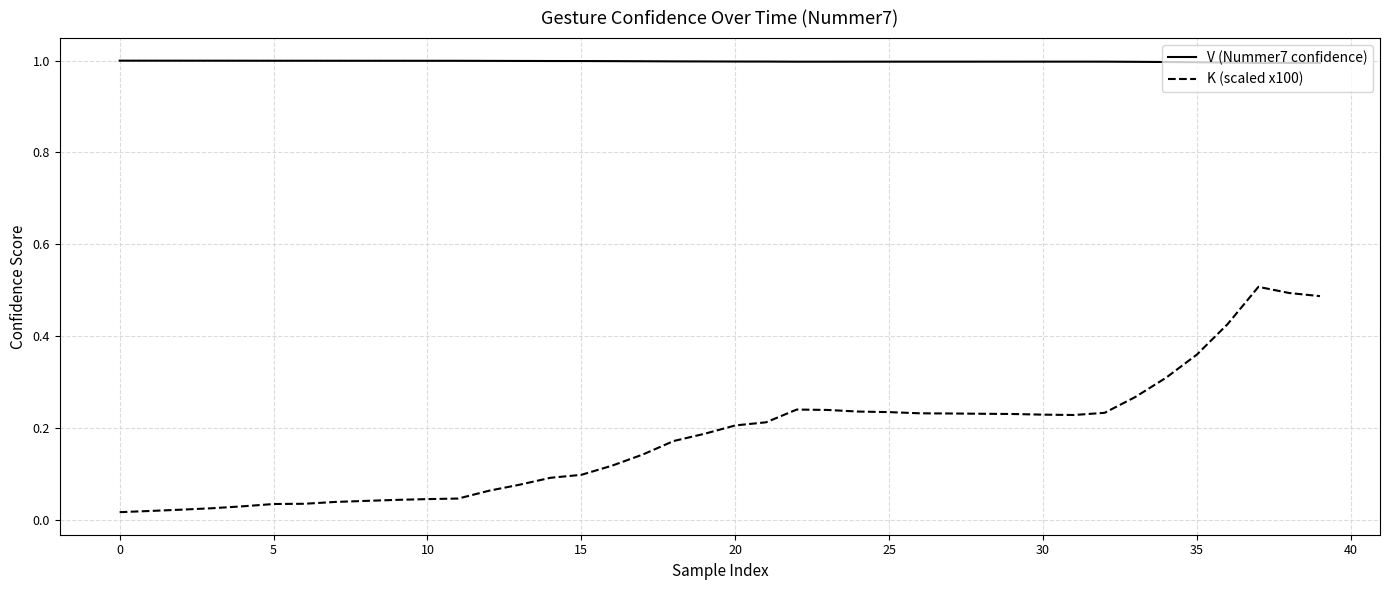

List the series in order of their peak value, lowest first.

K (scaled x100), V (Nummer7 confidence)